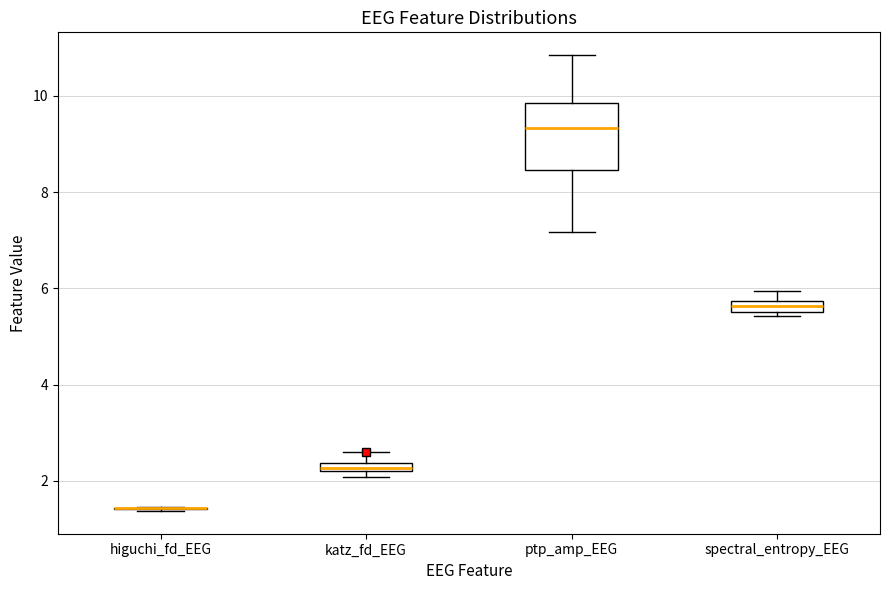

Where is the upper edge of the box for spectral_entropy_EEG on the y-axis? The values are not printed on the chart, so give them approximately, as read against the axis.

5.8